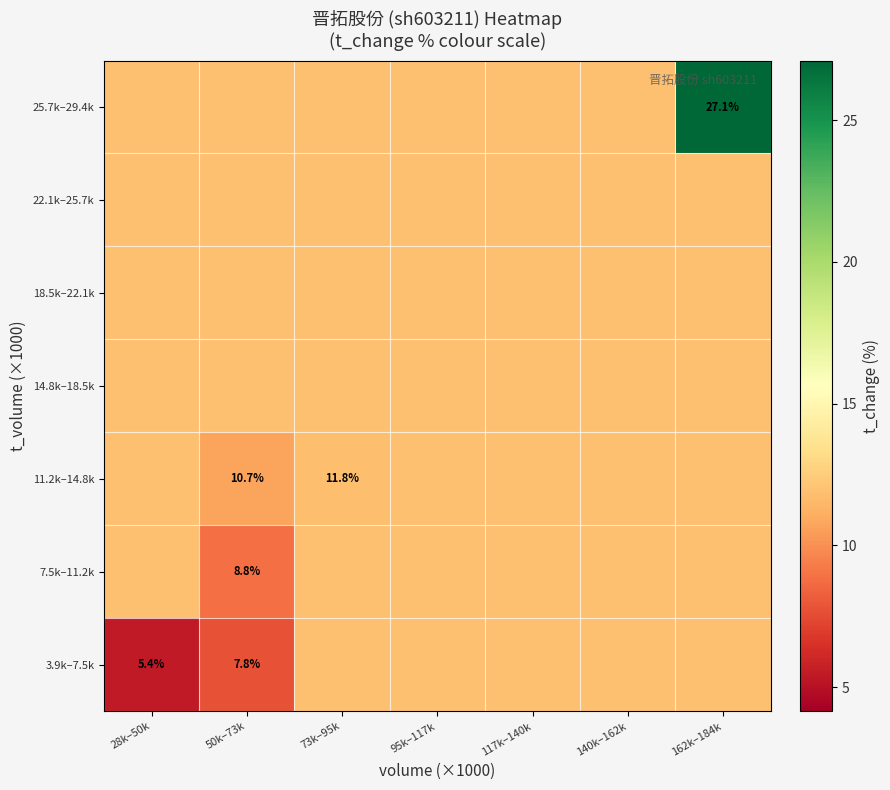

How many categories are shown in the chart?

7